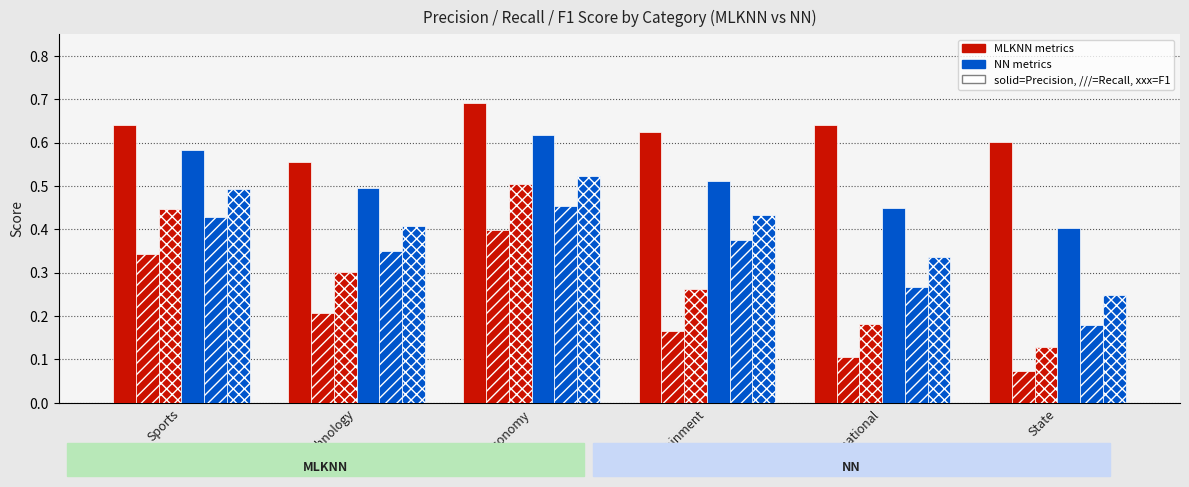

How many bars are there in total?

36